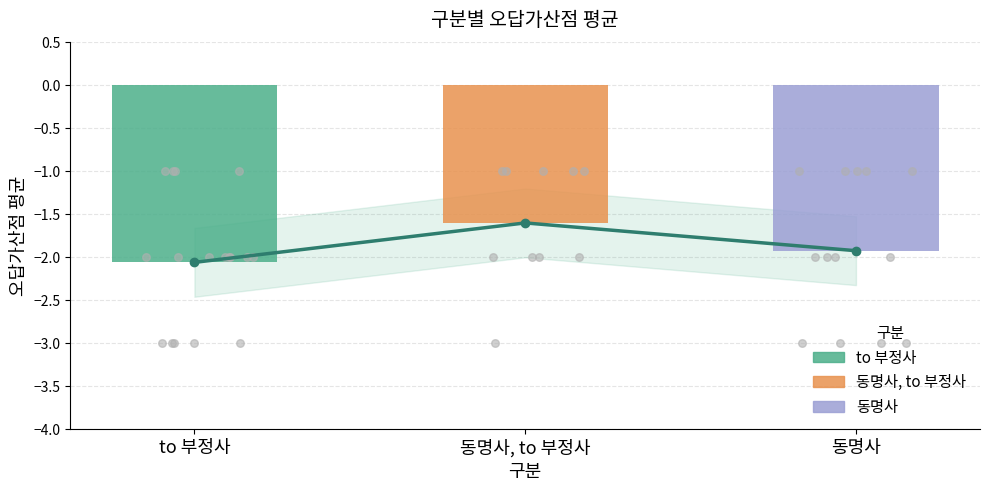

Between to 부정사 and 동명사, to 부정사, which is larger?

동명사, to 부정사